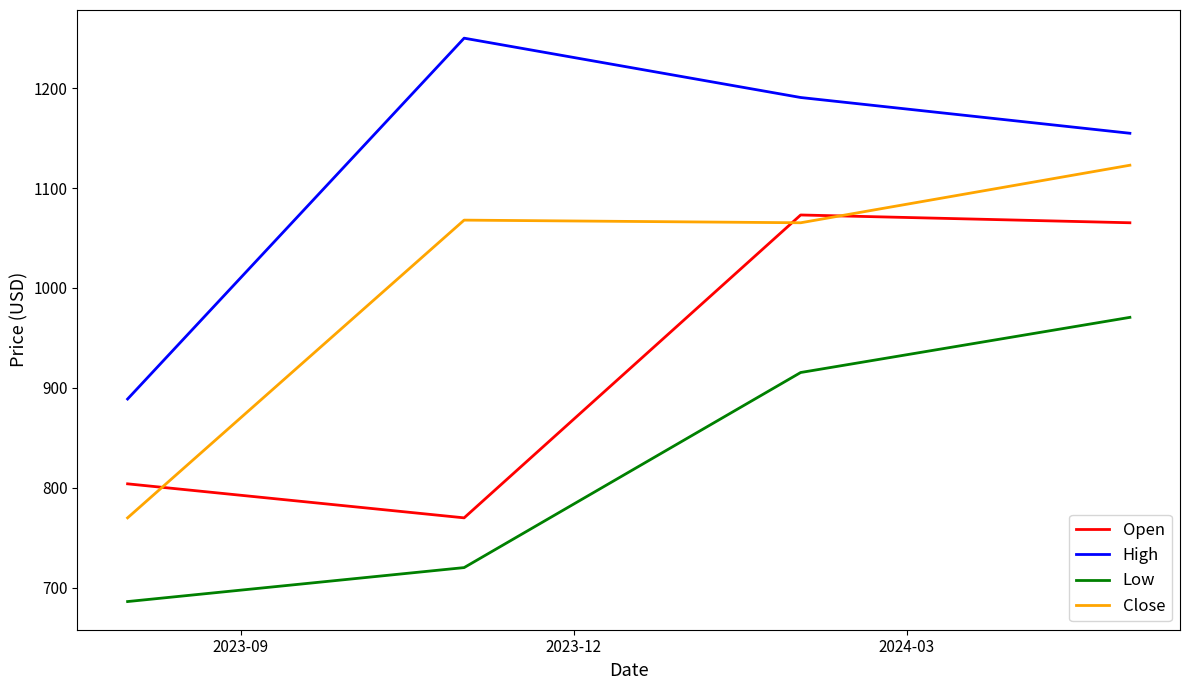

What is the difference between the second highest and second lowest values in the Open series?

261.3